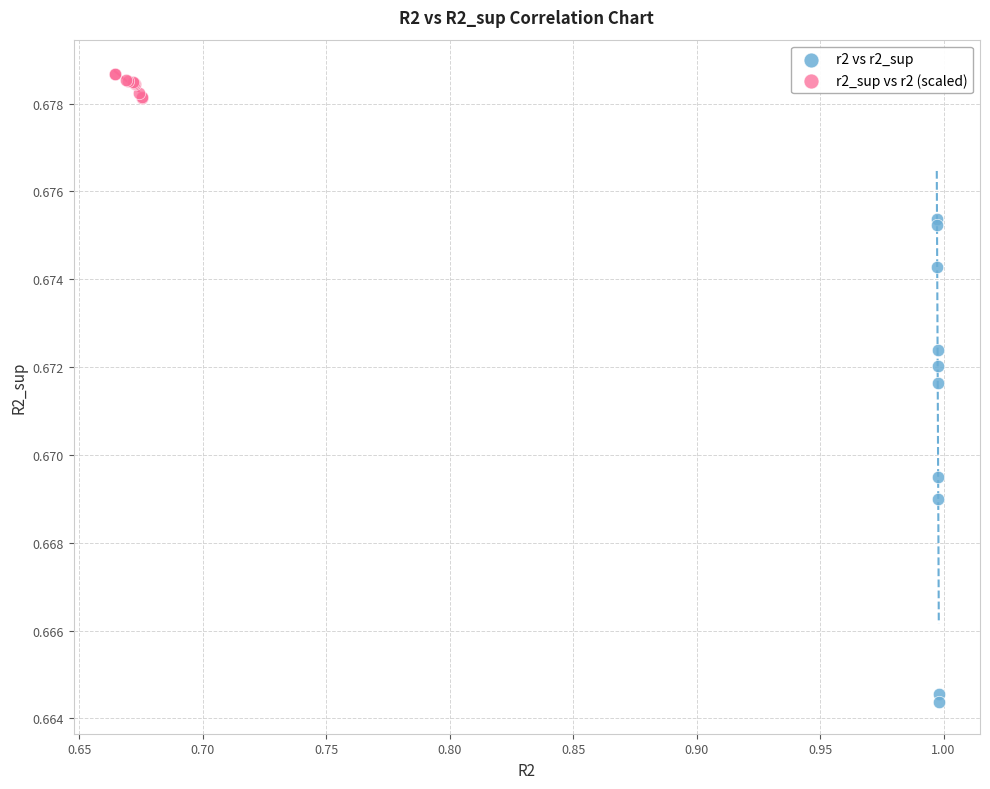

What are all the series names shown in the legend?

r2 vs r2_sup, r2_sup vs r2 (scaled)